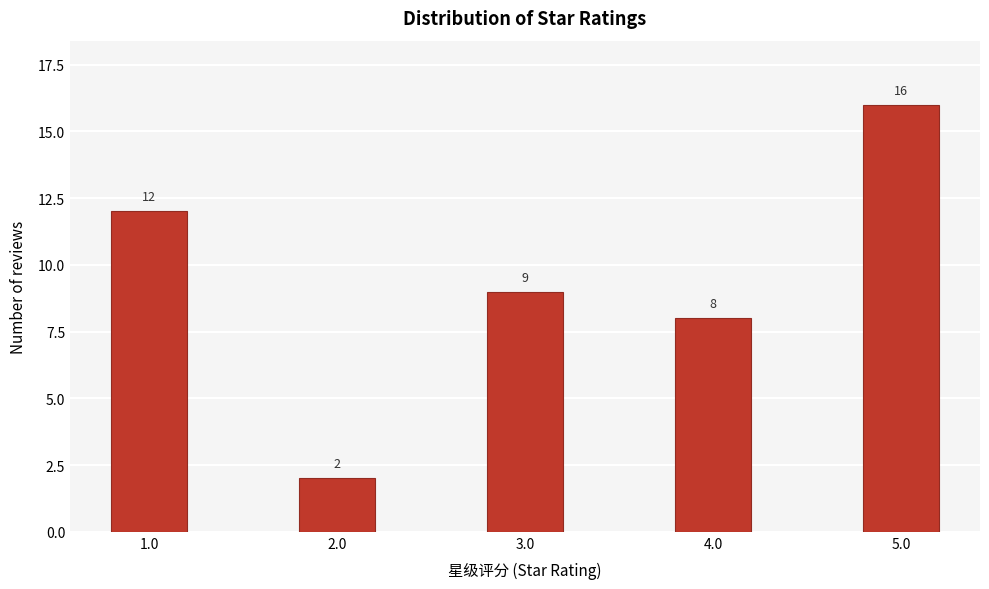

Reading right to left, extract all data points from this chart.

16	8	9	2	12